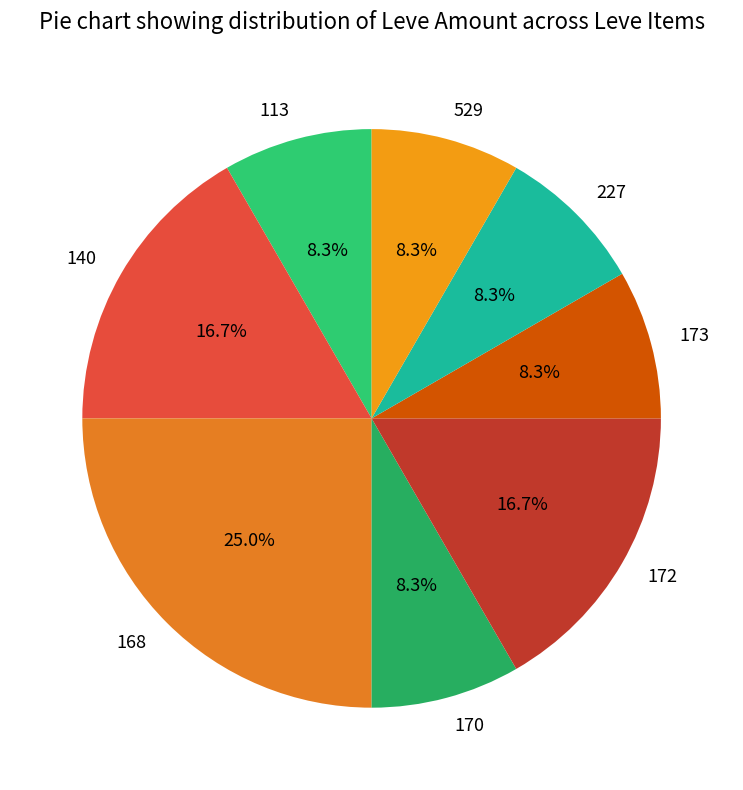

Which has a higher value, 529 or 172?

172